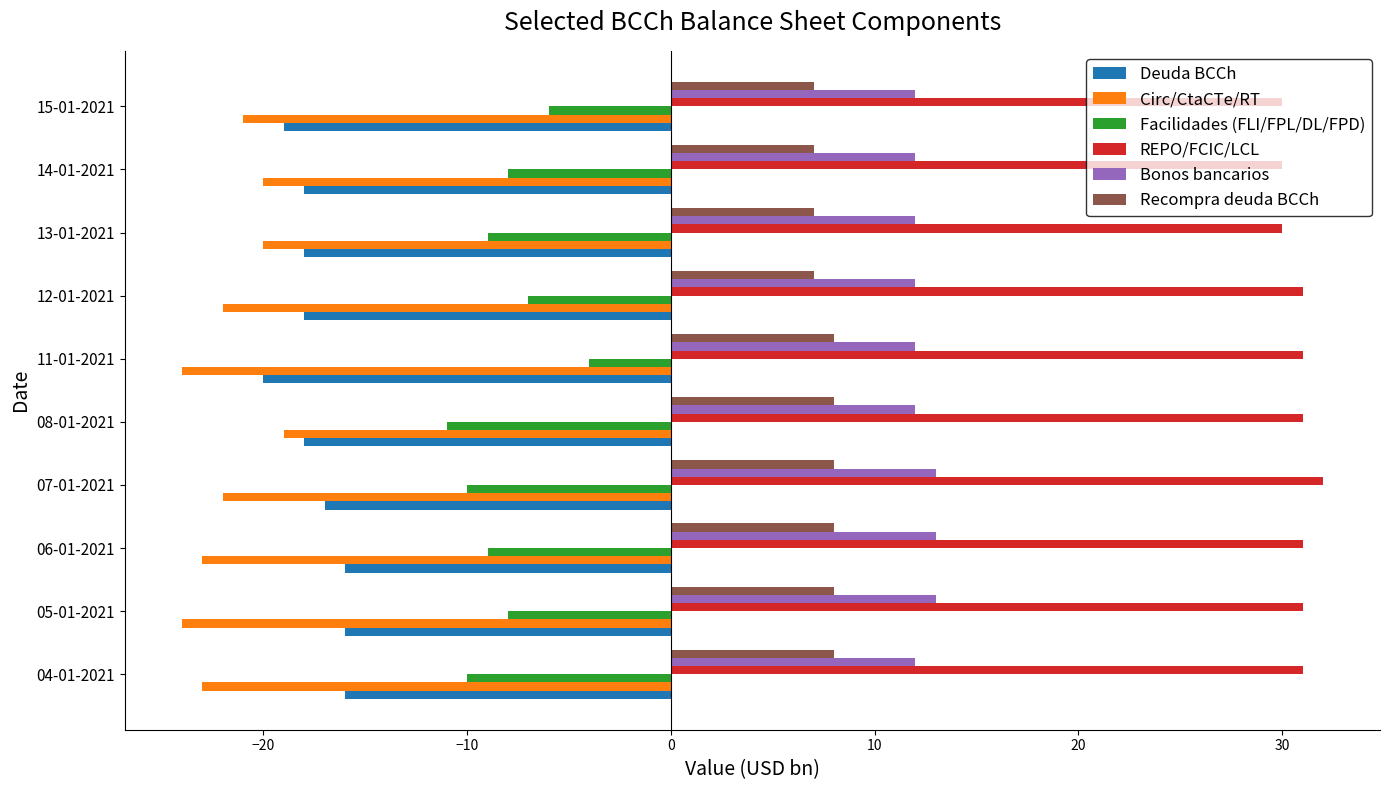

At which label does Circ/CtaCTe/RT reach its peak?

08-01-2021